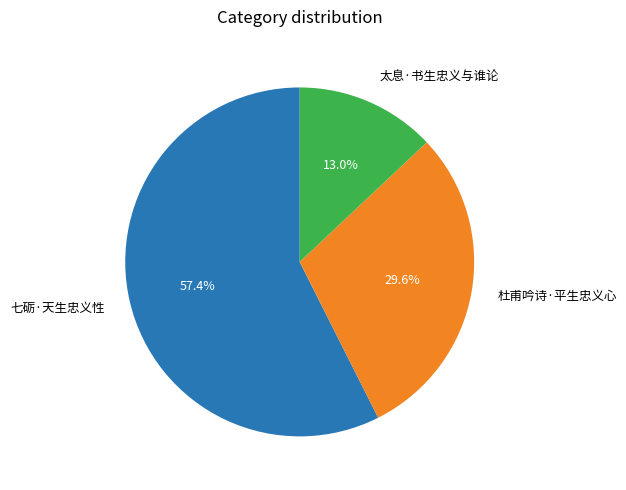

Approximately how many times larger is the value at 杜甫吟诗·平生忠义心 compared to 七砺·天生忠义性?

0.5